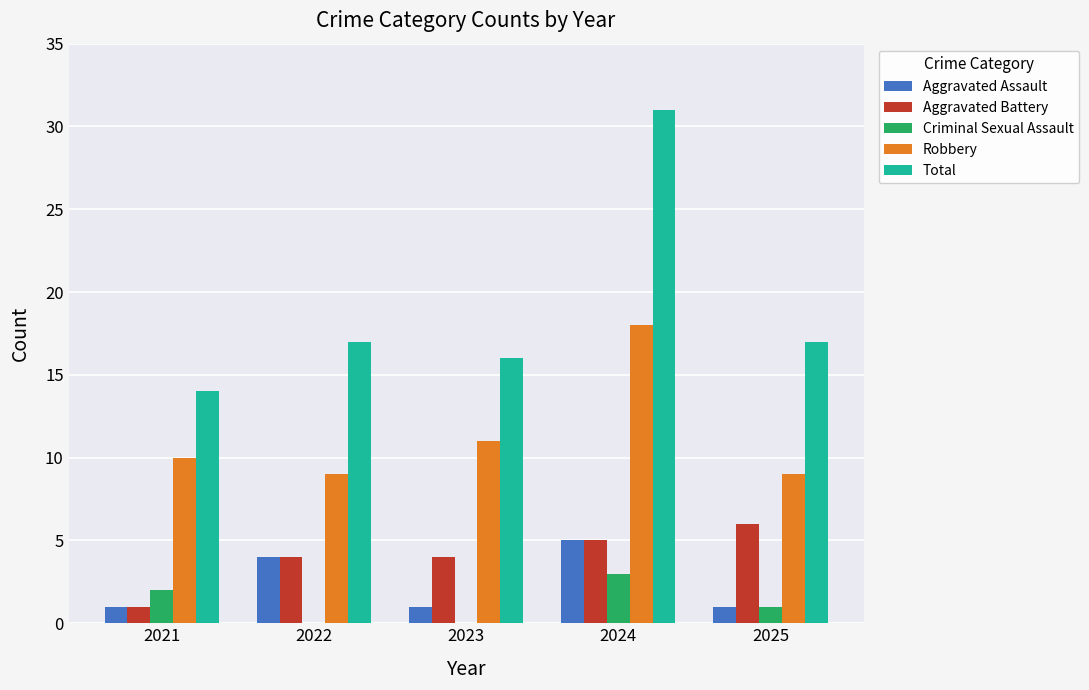

What value does the Total series have at 2023?

16